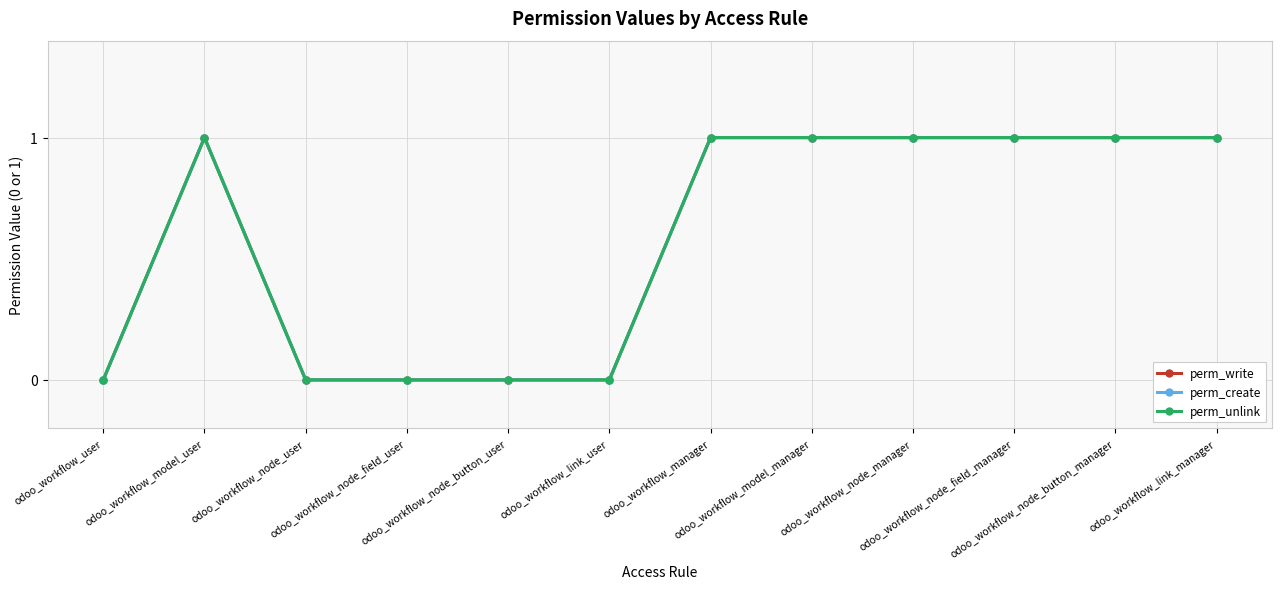

What is the value of the perm_unlink point at the 2nd from the left?

1